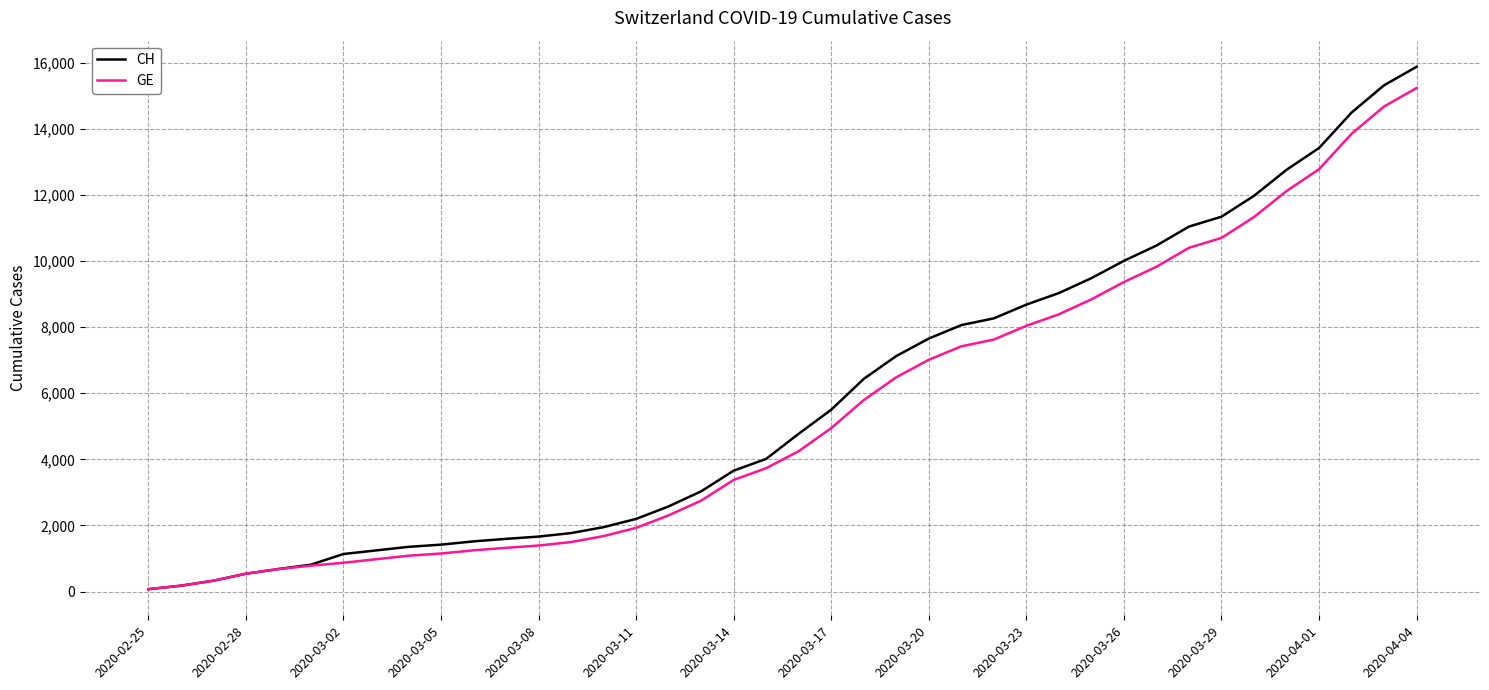

What is the highest value of the GE series?

15233